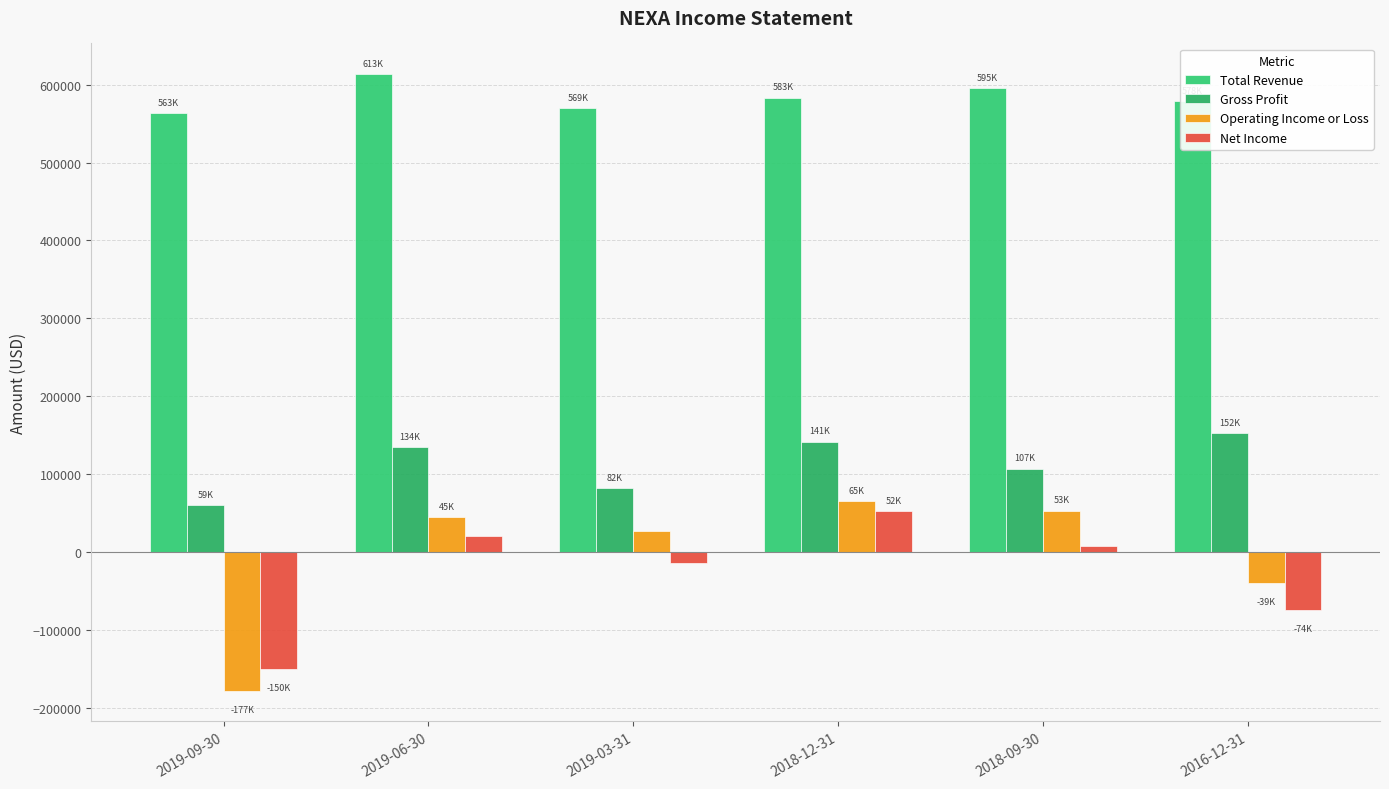

True or false: Operating Income or Loss has a value of -305562 at 2019-09-30.

False